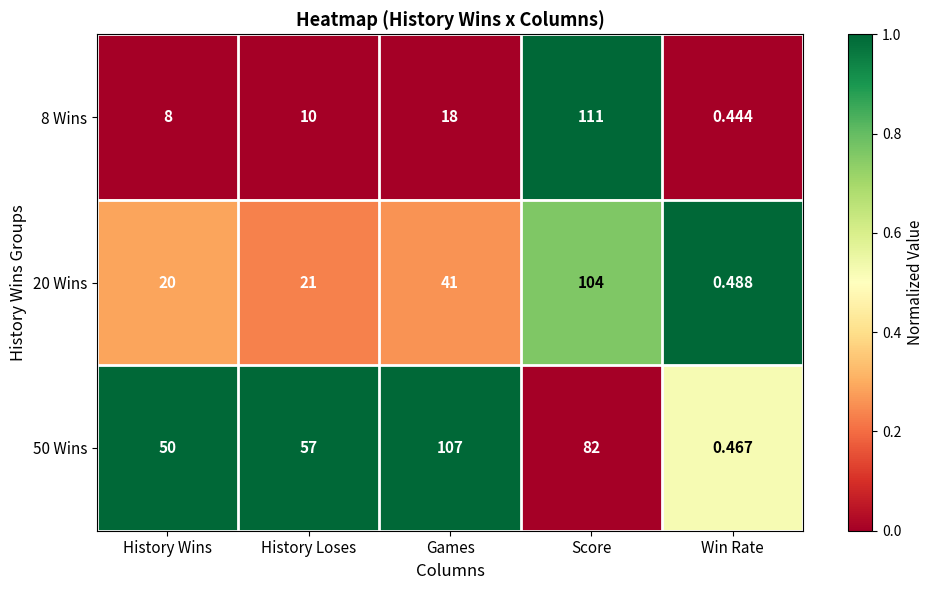

Which series has the widest spread of values?

8 Wins